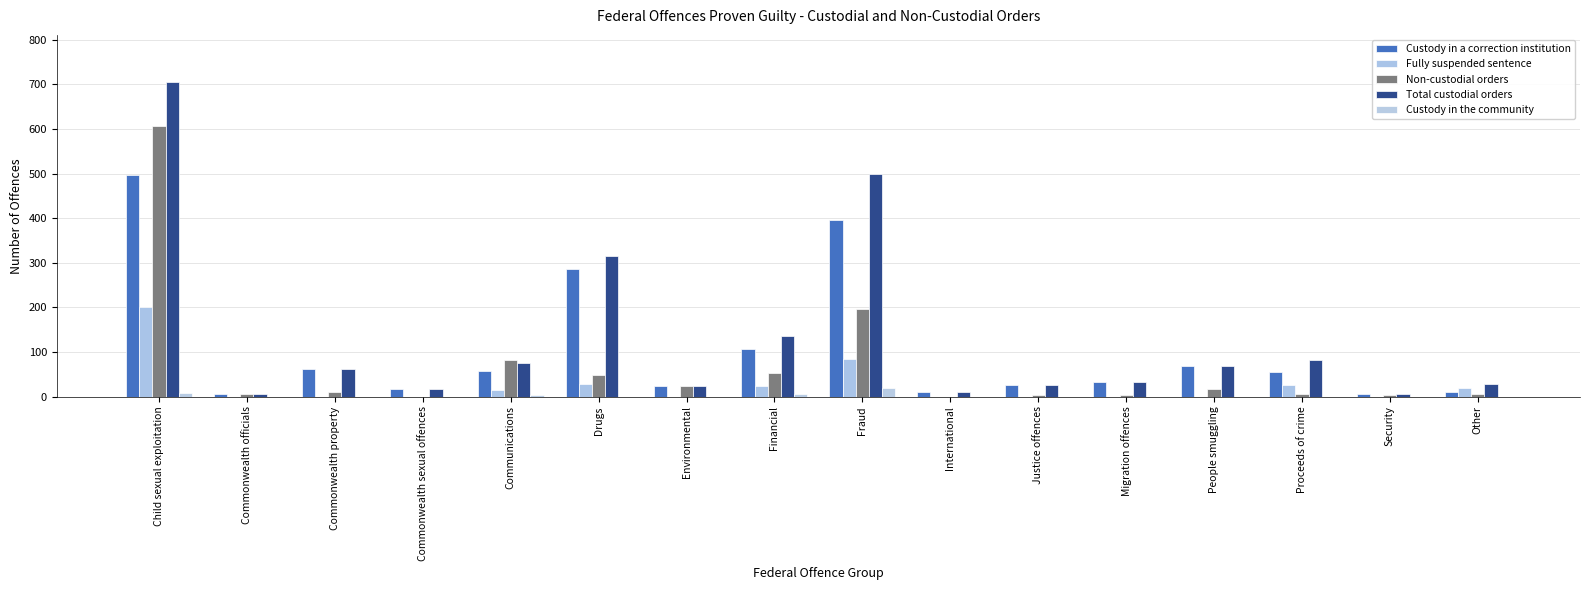

The value of Total custodial orders at Financial is 136. True or false?

True